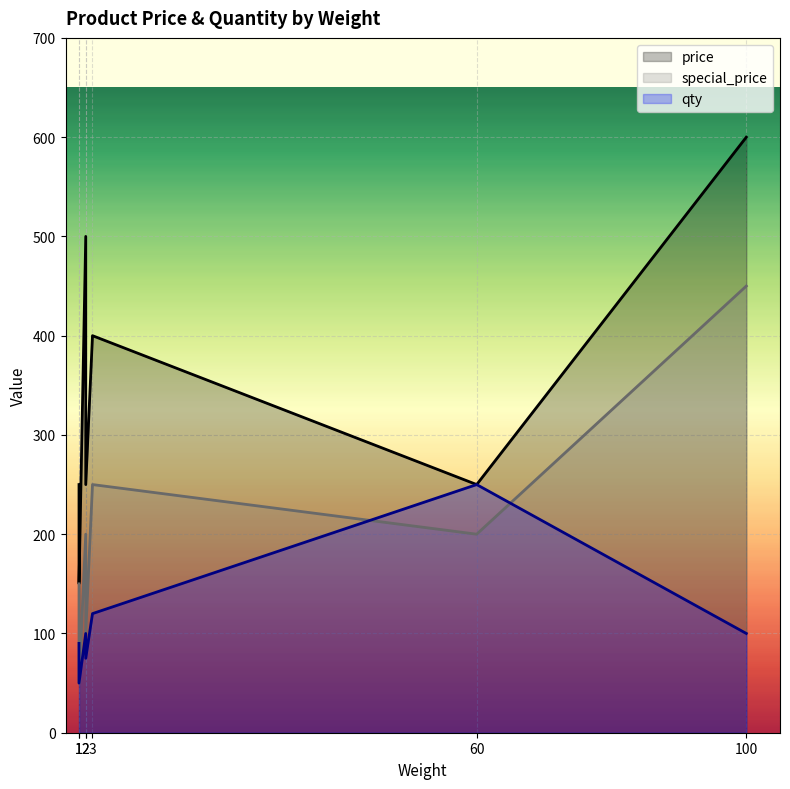

True or false: special_price and price intersect in this chart.

False